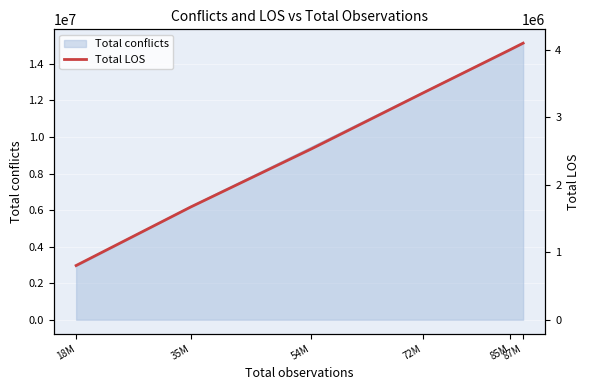

Reading right to left, what are all the values shown in this chart?

4098329	3997291	3360796	2531337	1670069	803466